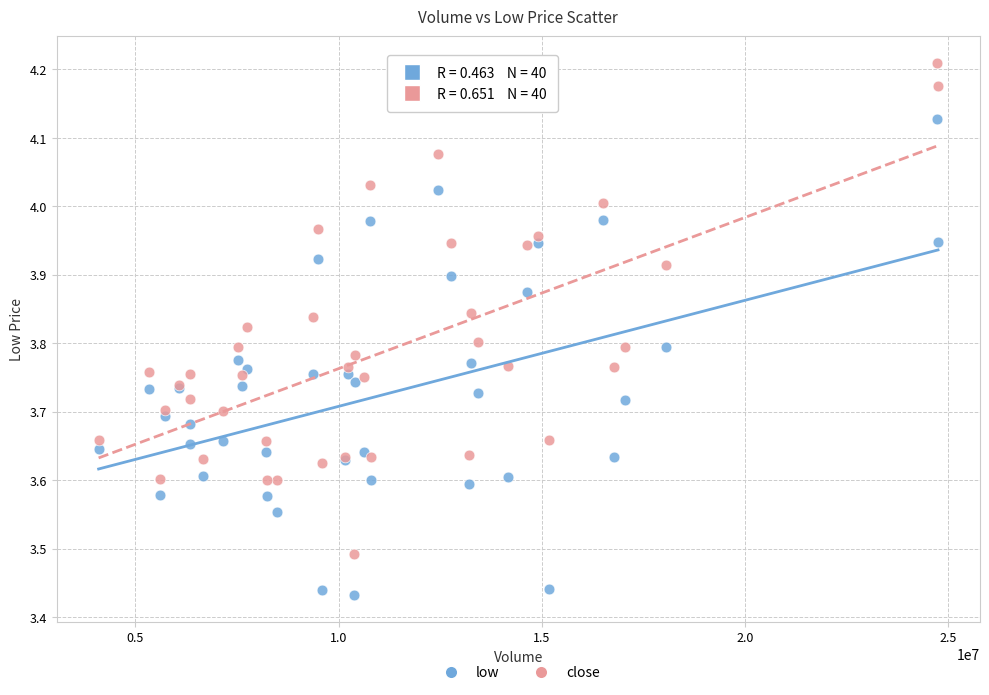

What is the X range (max minus min) for the scatter plot?

20657468.0